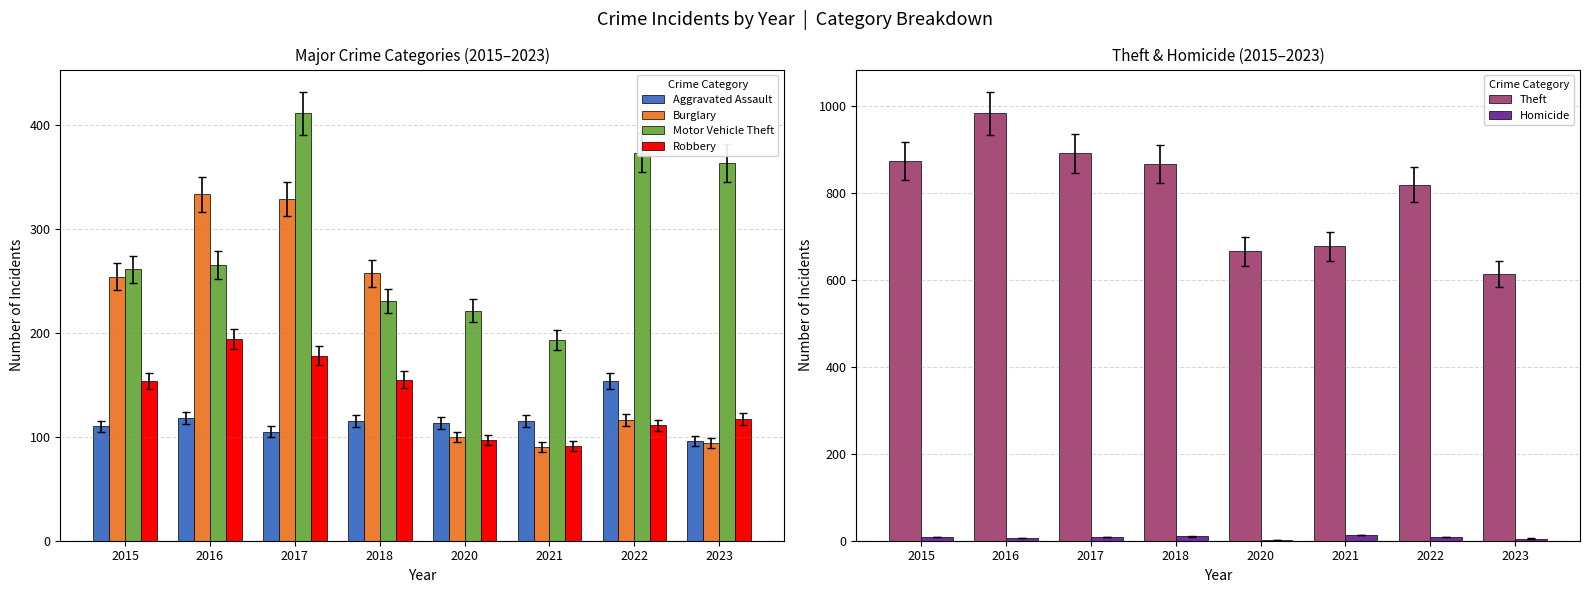

How many values in the Theft series exceed 868?

3